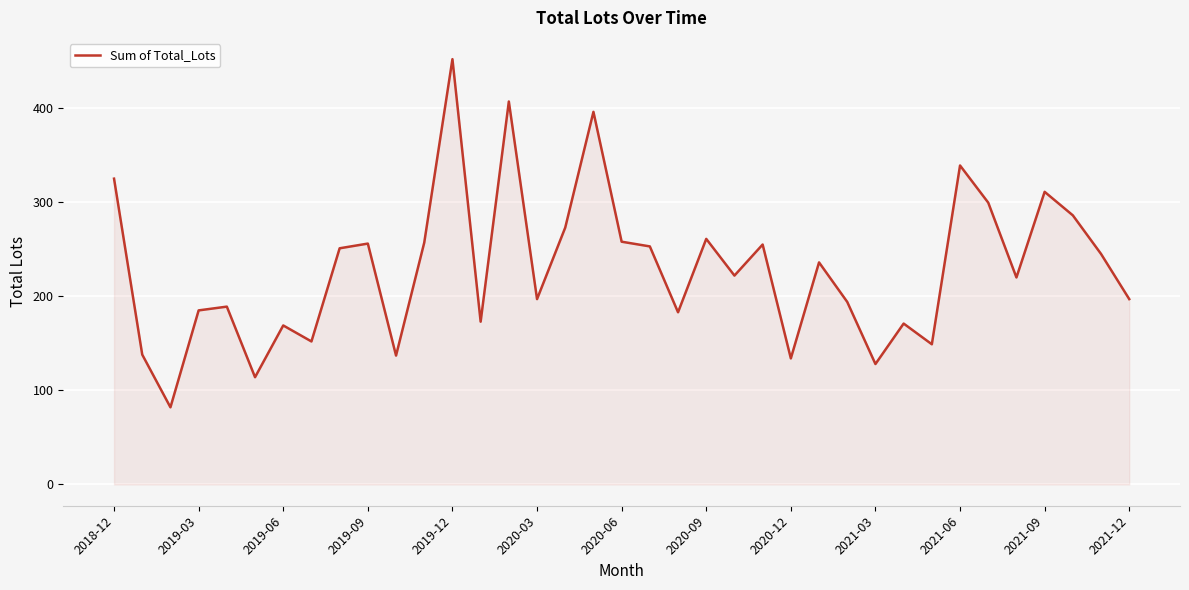

What is the greatest value displayed?

452.0